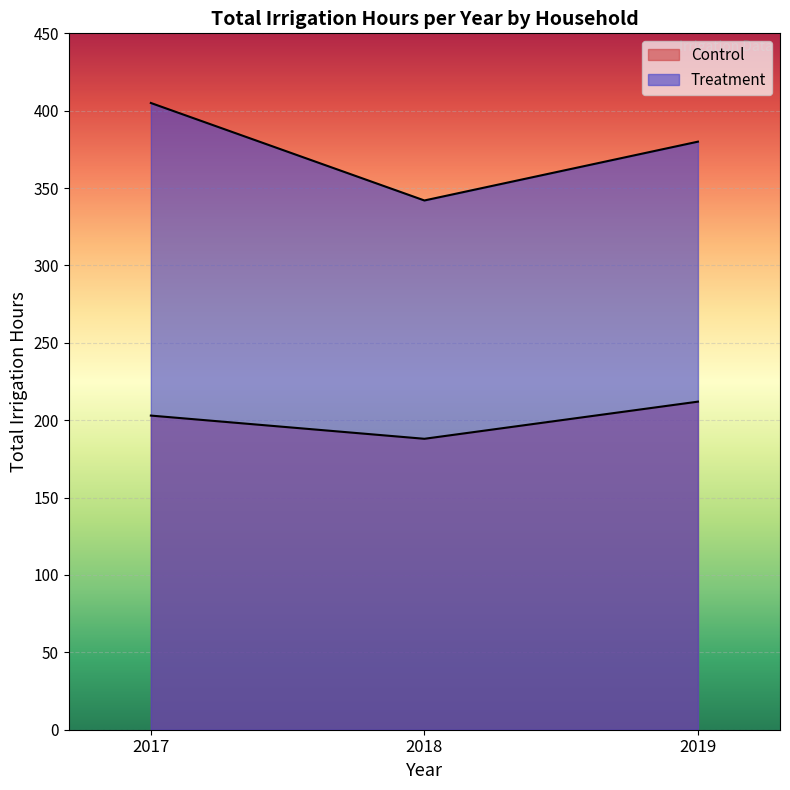

Reading right to left, list all the values displayed in this chart.

Control: 212	188	203
Treatment: 380	342	405